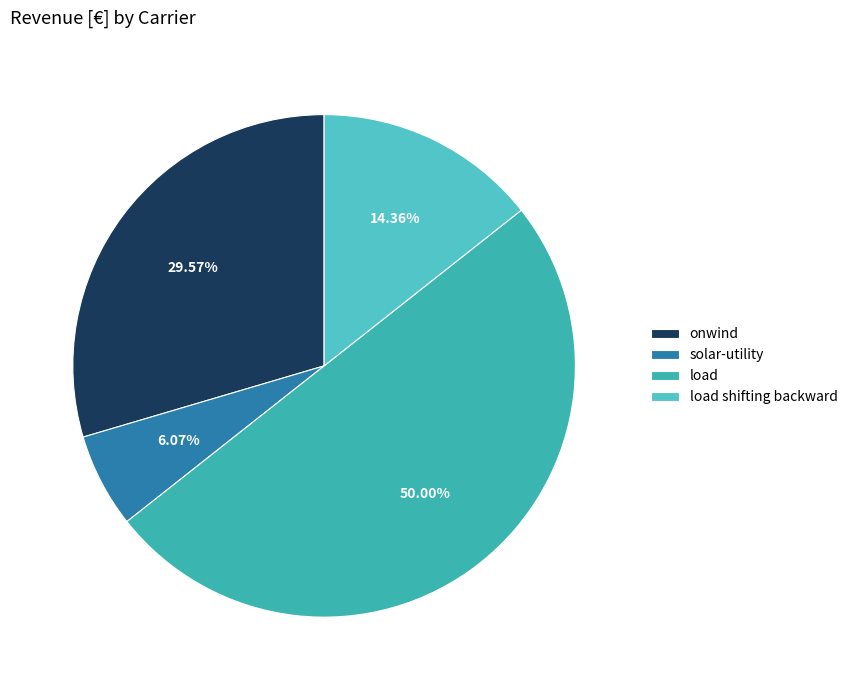

Count the number of slices in the pie.

4